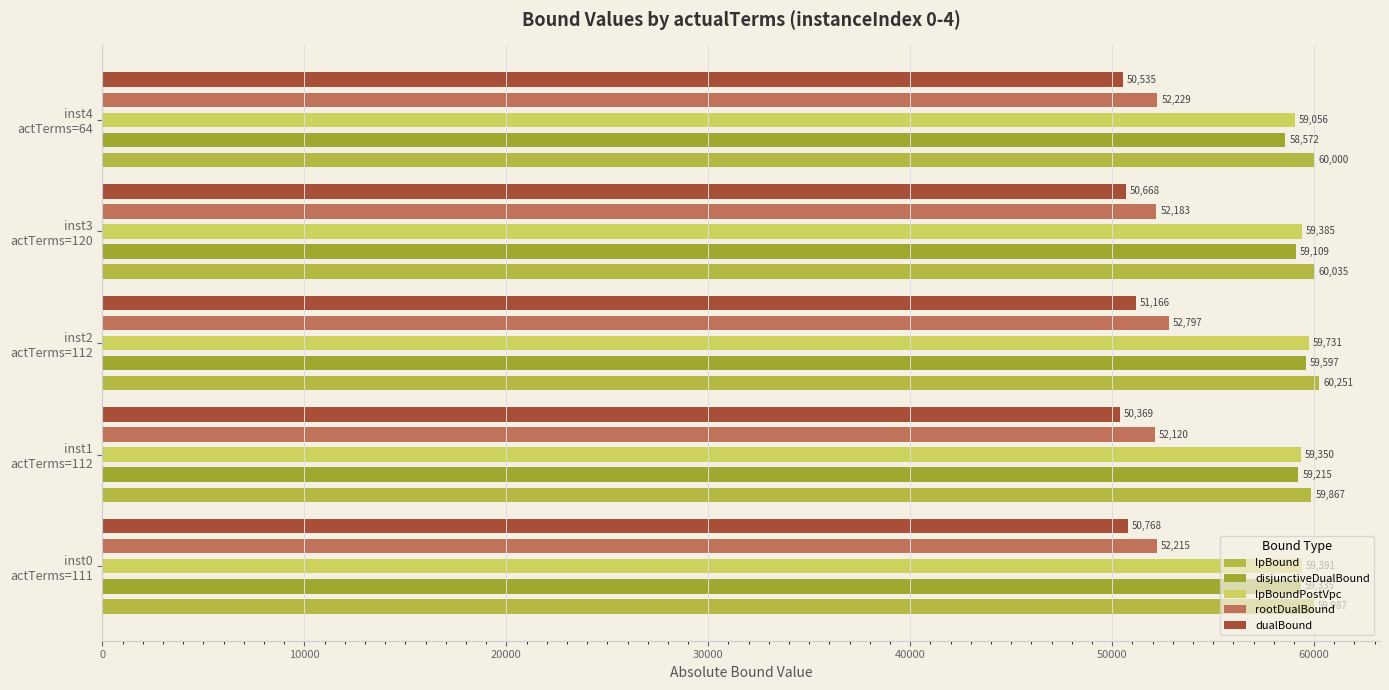

Between inst1 actTerms=112 and inst4 actTerms=64, which is larger?

inst4 actTerms=64